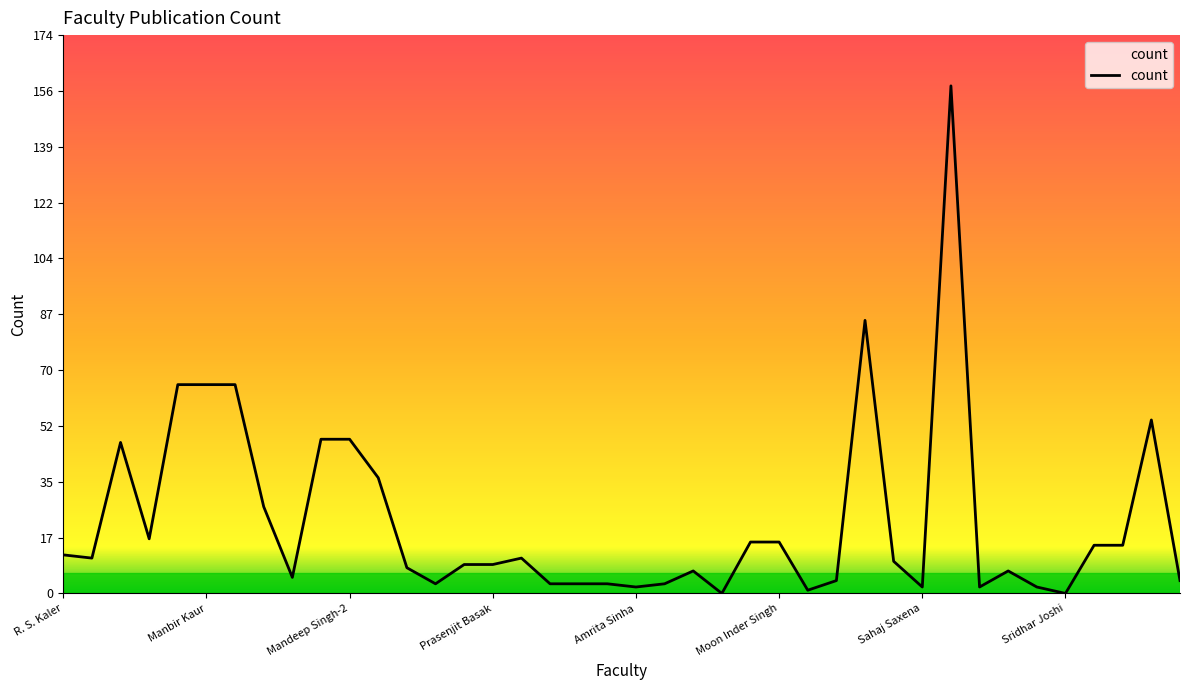

What is the maximum value shown in the chart?

158